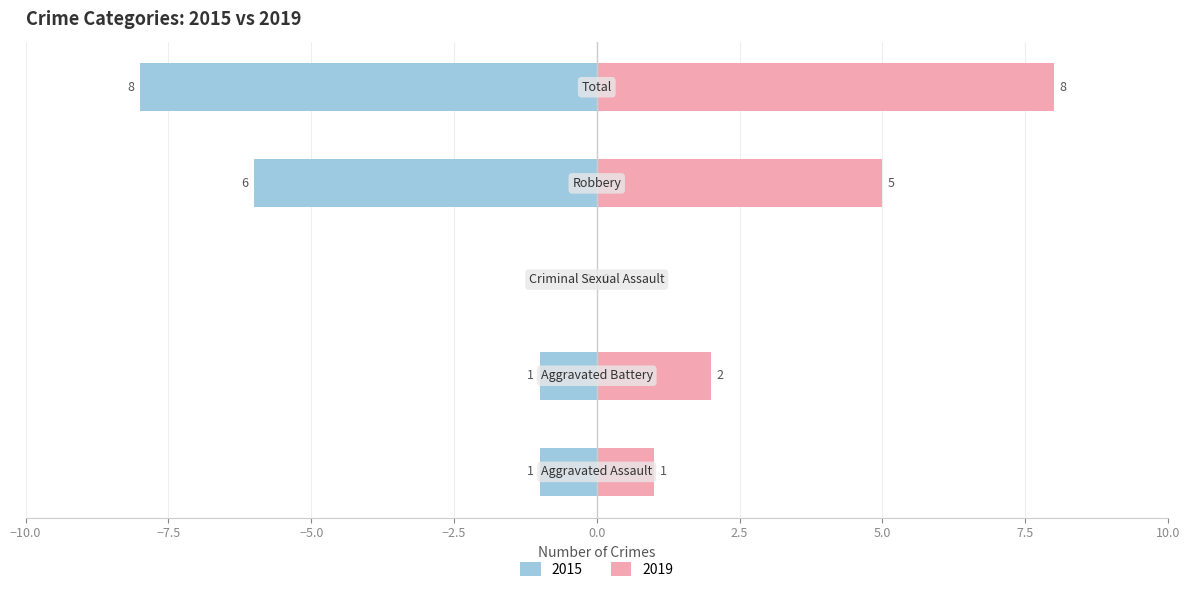

Which series has the widest spread of values?

2015